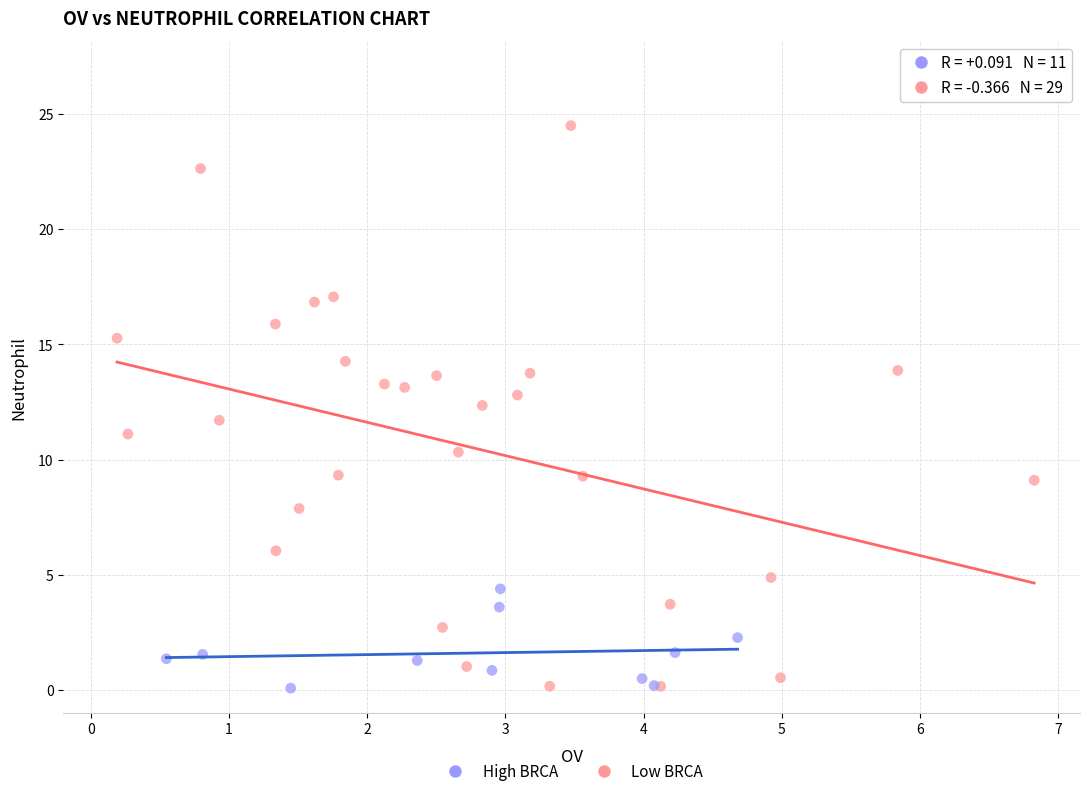

Which series has the widest spread of Y values?

Low BRCA